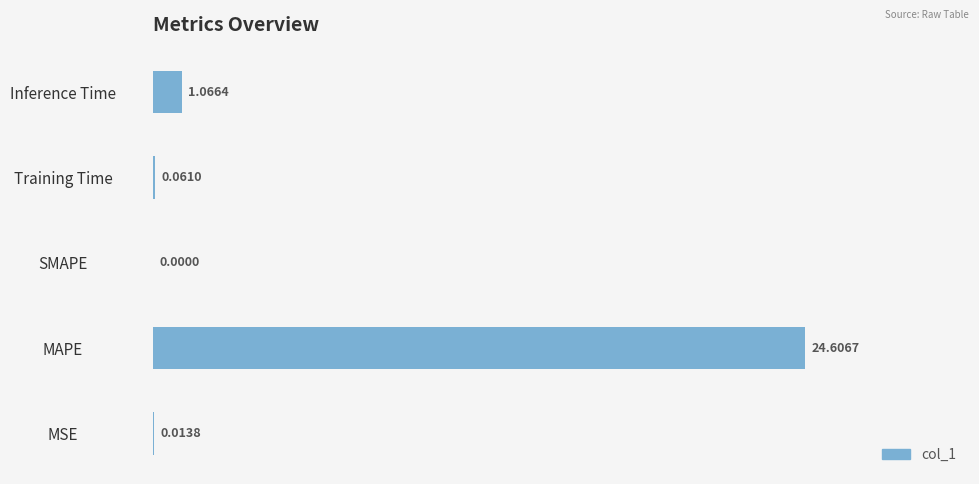

How many categories are shown in the chart?

5